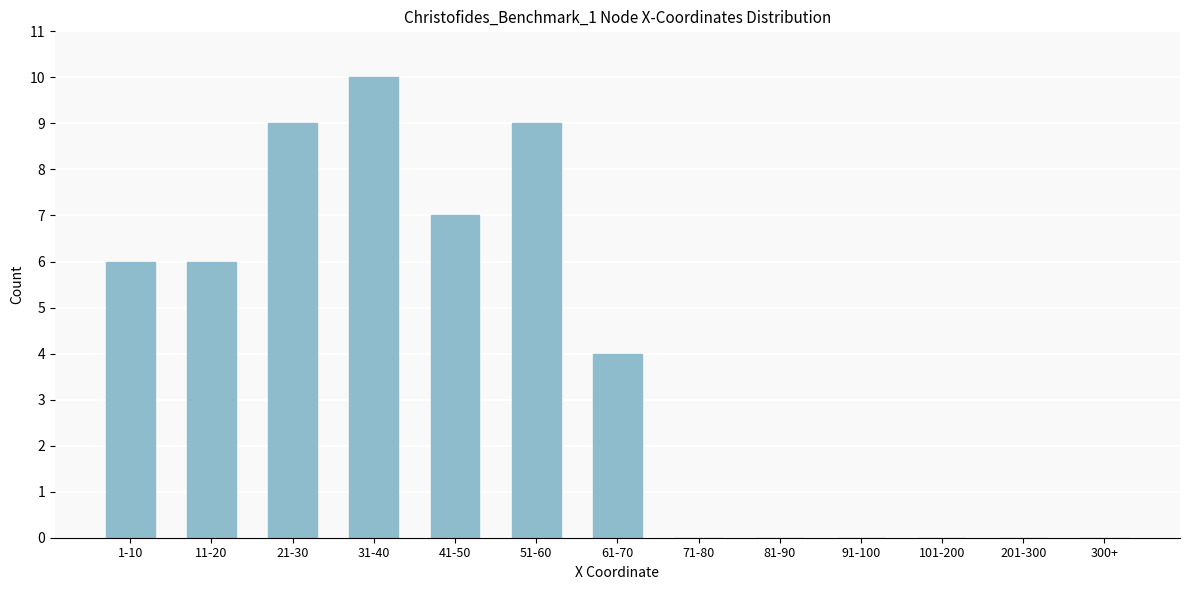

Reading right to left, list all the values displayed in this chart.

300+=0	201-300=0	101-200=0	91-100=0	81-90=0	71-80=0	61-70=4	51-60=9	41-50=7	31-40=10	21-30=9	11-20=6	1-10=6